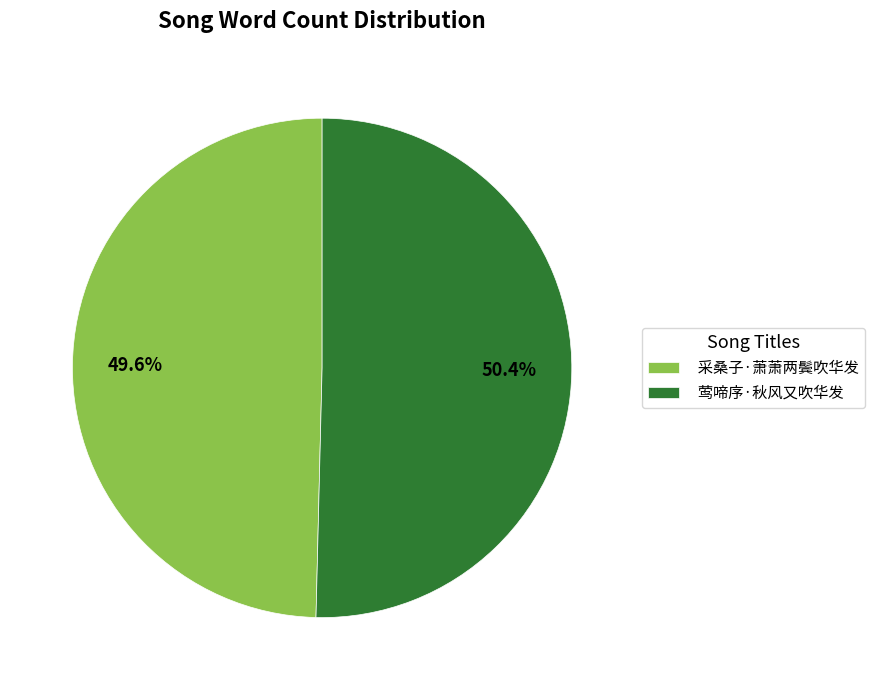

To the nearest percent, what is the difference between the 采桑子·萧萧两鬓吹华发 and 莺啼序·秋风又吹华发 slice percentages?

1%